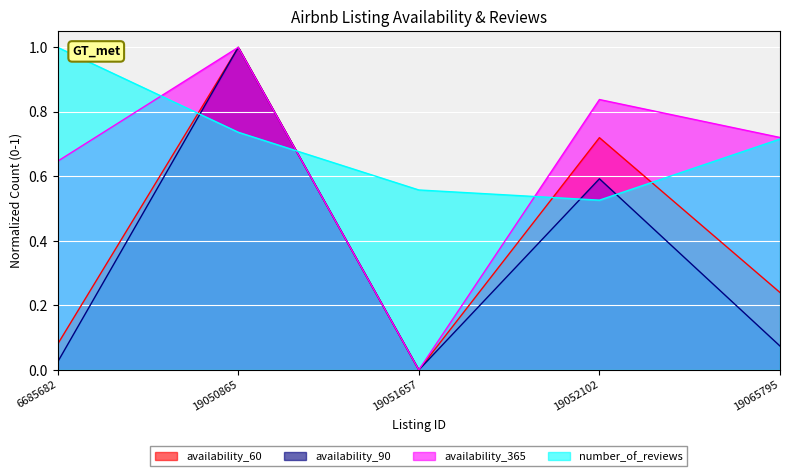

At how many categories does at least one series exceed 0?

5